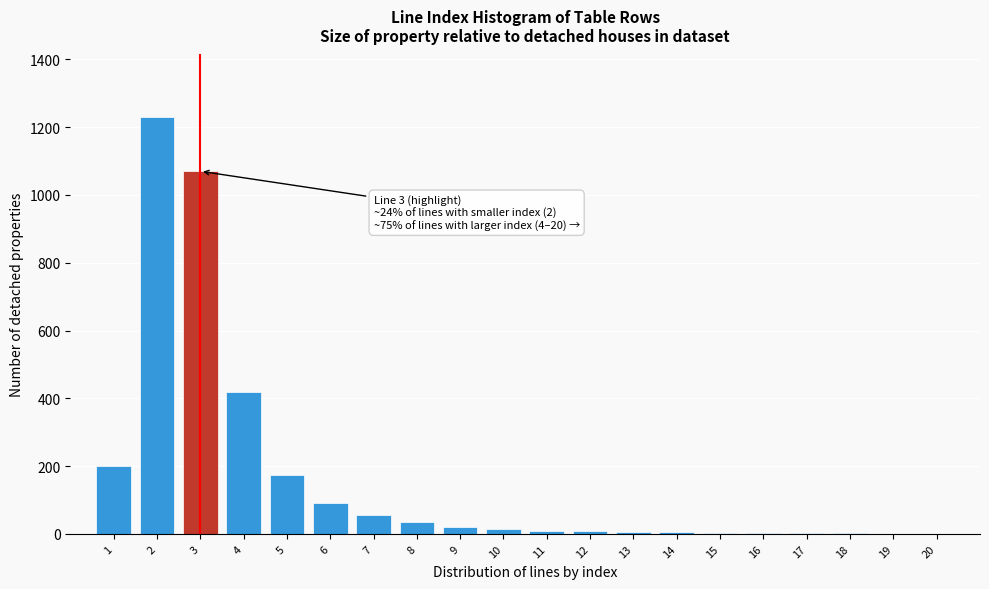

What is the change in value from 3 to 8?

-1035